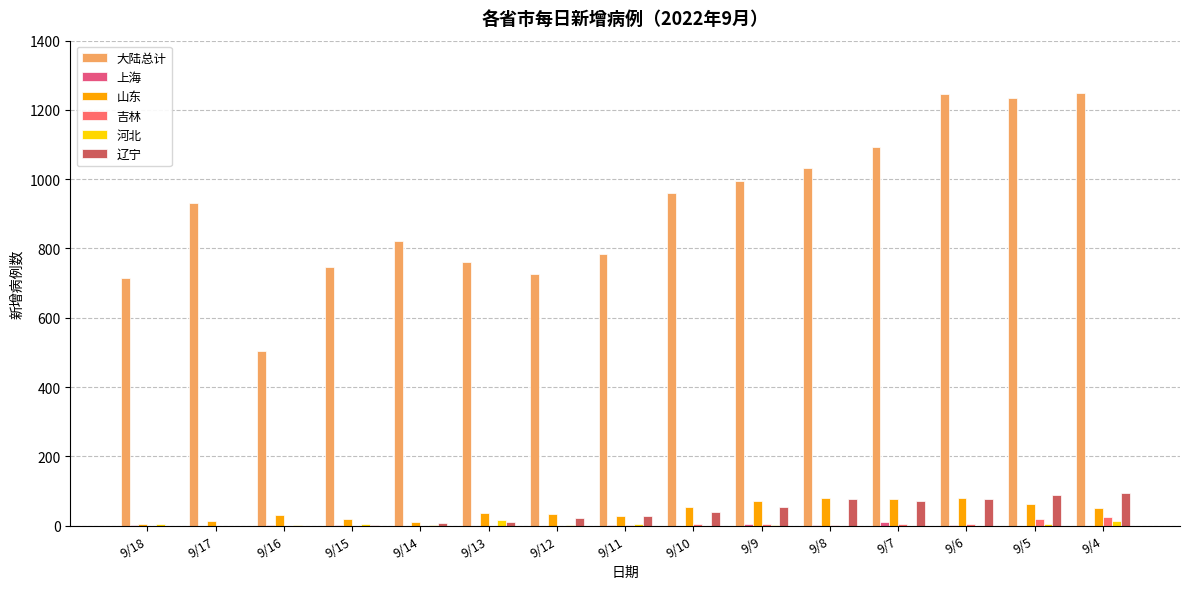

Reading left to right, transcribe all the data shown in this chart.

大陆总计: 9/18=715	9/17=930	9/16=505	9/15=746	9/14=823	9/13=762	9/12=727	9/11=785	9/10=959	9/9=994	9/8=1033	9/7=1093	9/6=1247	9/5=1235	9/4=1249
上海: 9/18=3	9/17=0	9/16=2	9/15=1	9/14=0	9/13=0	9/12=0	9/11=3	9/10=0	9/9=5	9/8=2	9/7=10	9/6=1	9/5=0	9/4=0
山东: 9/18=5	9/17=12	9/16=30	9/15=20	9/14=11	9/13=35	9/12=34	9/11=28	9/10=55	9/9=70	9/8=81	9/7=77	9/6=80	9/5=63	9/4=52
吉林: 9/18=0	9/17=0	9/16=0	9/15=0	9/14=0	9/13=0	9/12=0	9/11=1	9/10=4	9/9=6	9/8=2	9/7=6	9/6=6	9/5=19	9/4=26
河北: 9/18=5	9/17=0	9/16=2	9/15=5	9/14=2	9/13=16	9/12=3	9/11=5	9/10=0	9/9=2	9/8=0	9/7=0	9/6=0	9/5=5	9/4=13
辽宁: 9/18=0	9/17=0	9/16=0	9/15=1	9/14=8	9/13=10	9/12=22	9/11=28	9/10=38	9/9=53	9/8=77	9/7=71	9/6=77	9/5=89	9/4=93